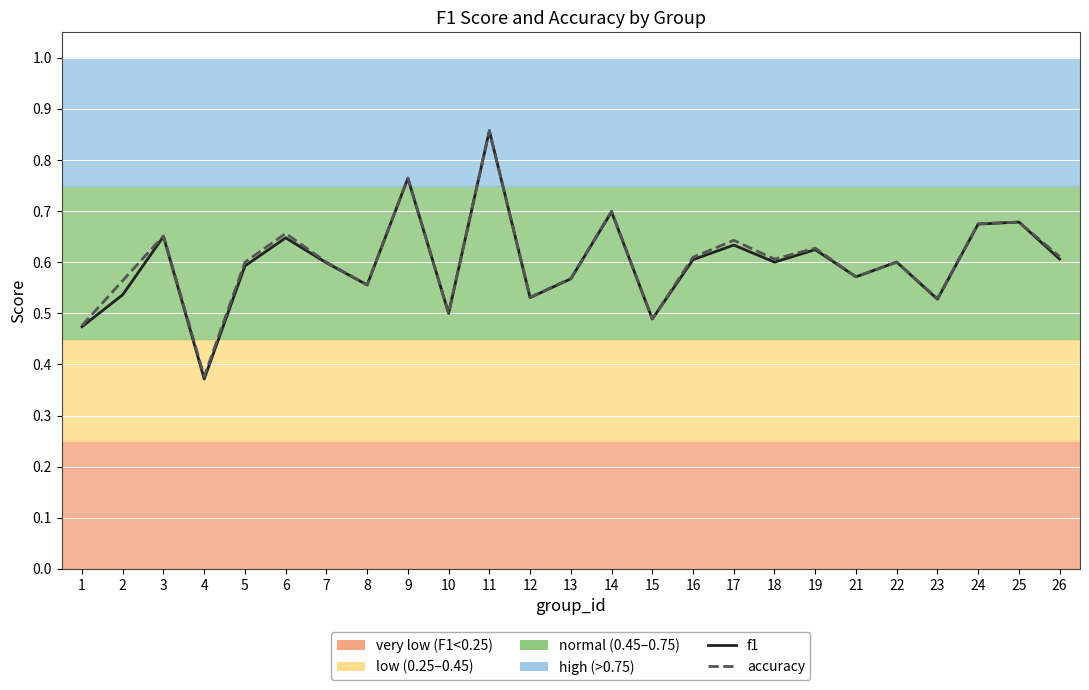

List the series in order of their peak value, highest first.

f1, accuracy